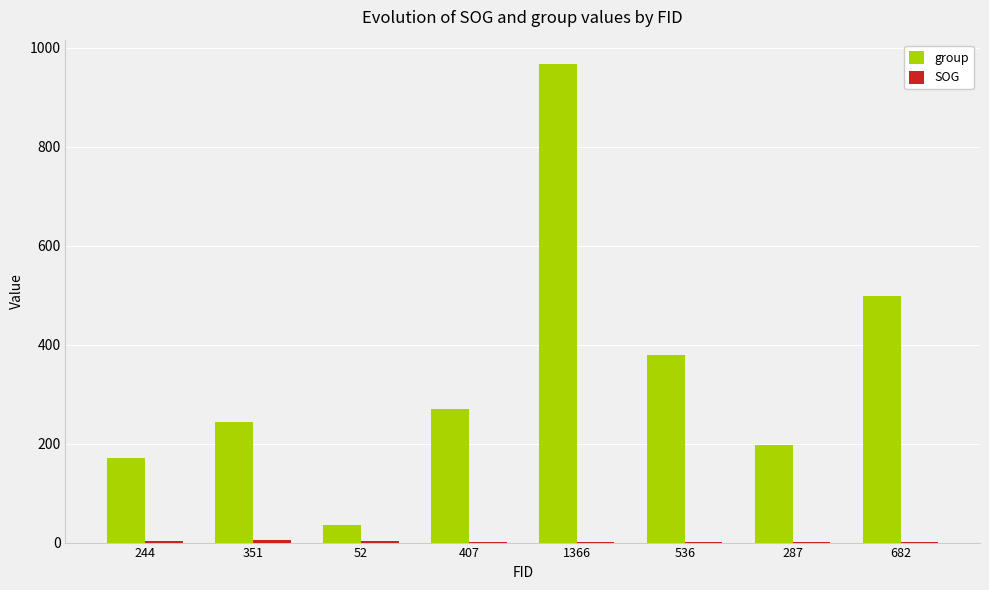

What is the sum of all group values?

2762.0